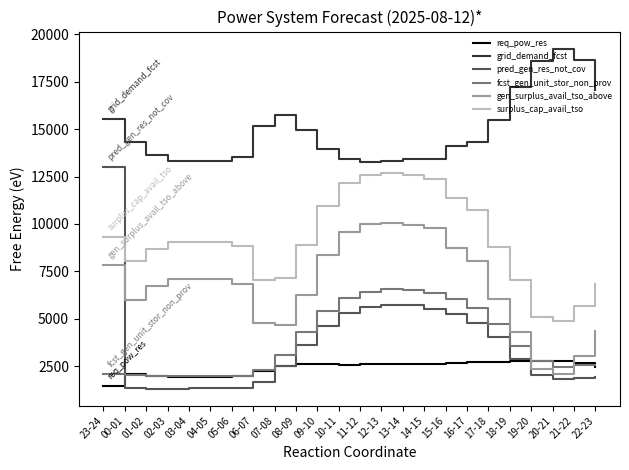

Which series has the largest total across all categories?

grid_demand_fcst